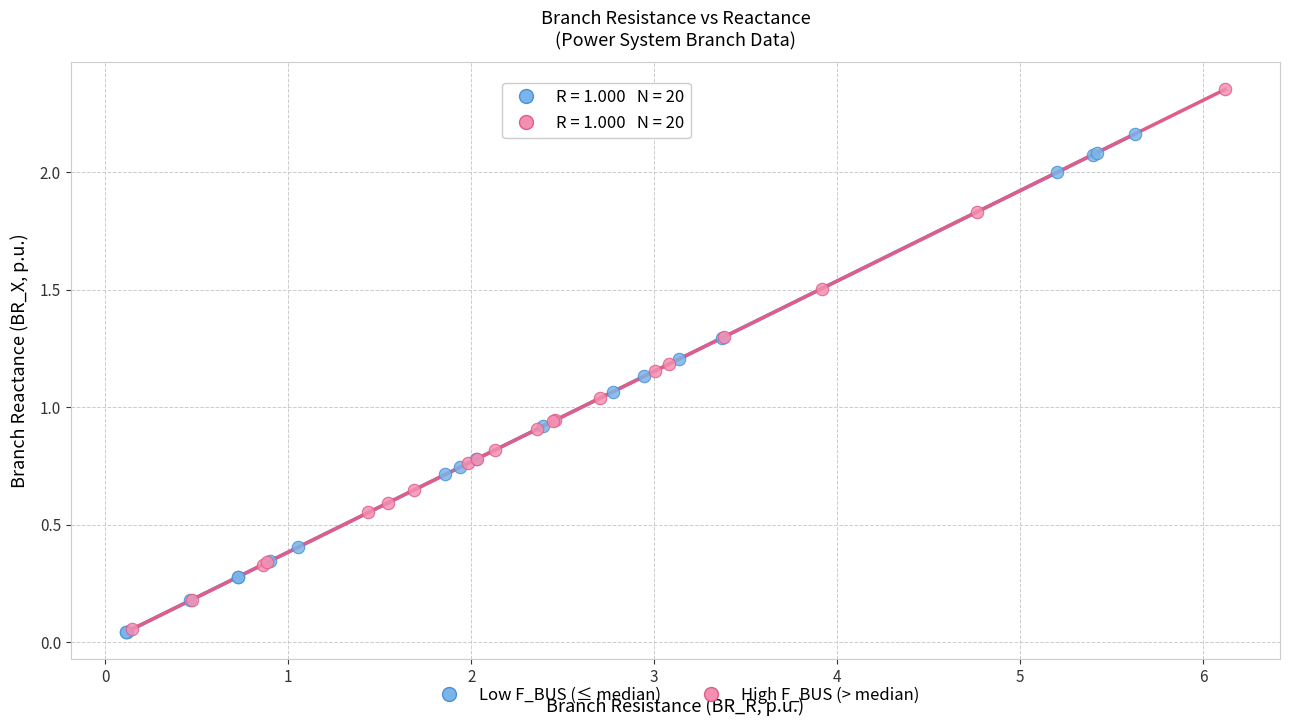

Which series reaches the maximum Y coordinate?

High F_BUS (> median)